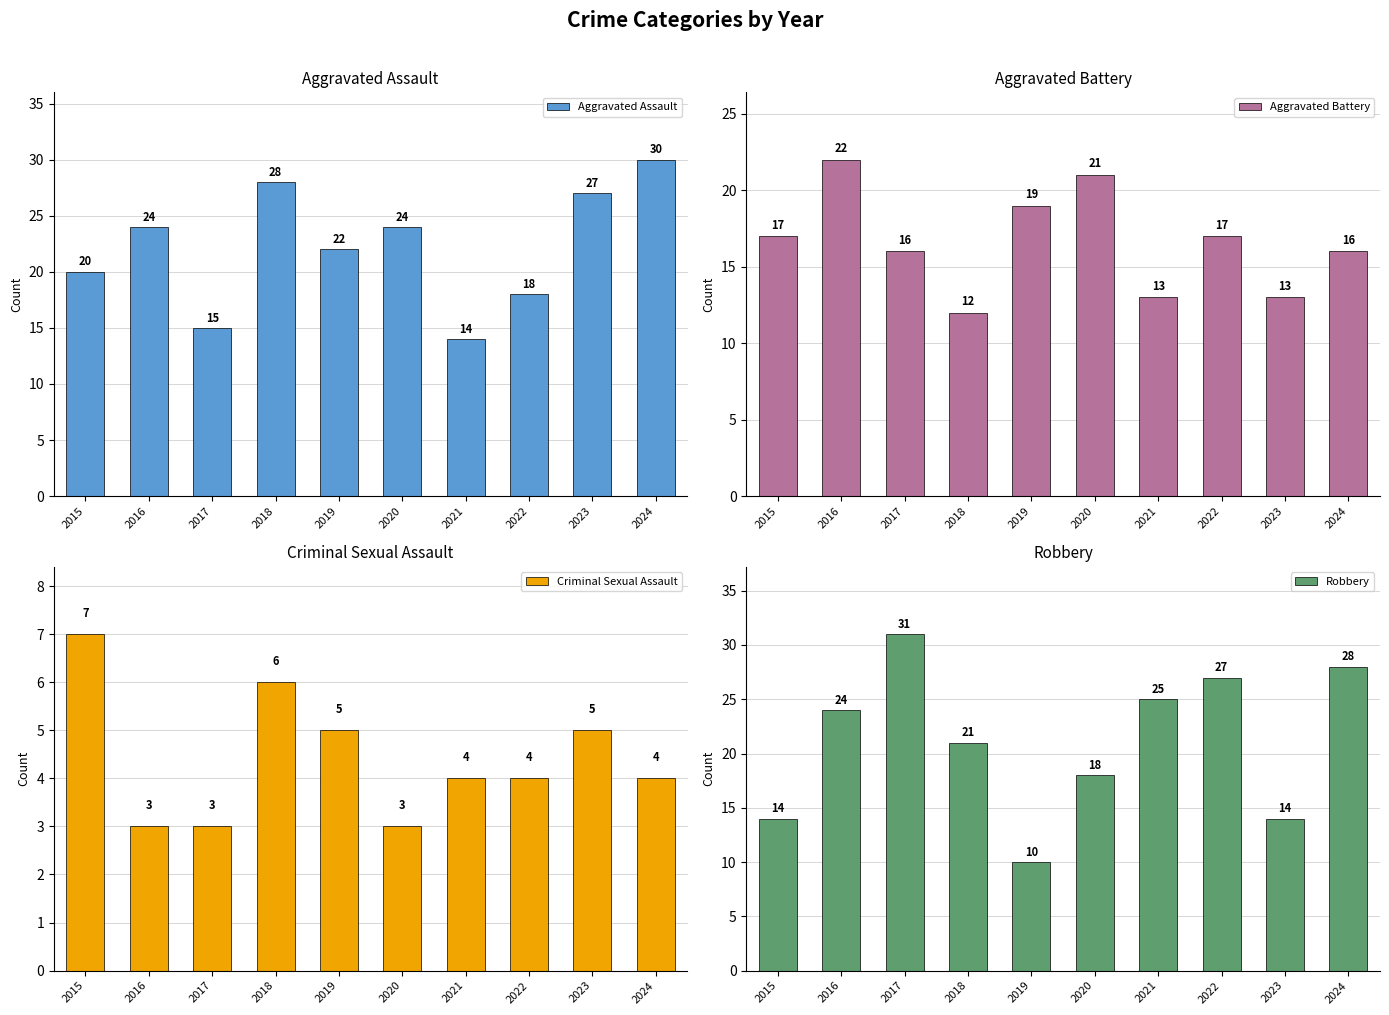

What is the difference between the highest and lowest values at 2020?

21